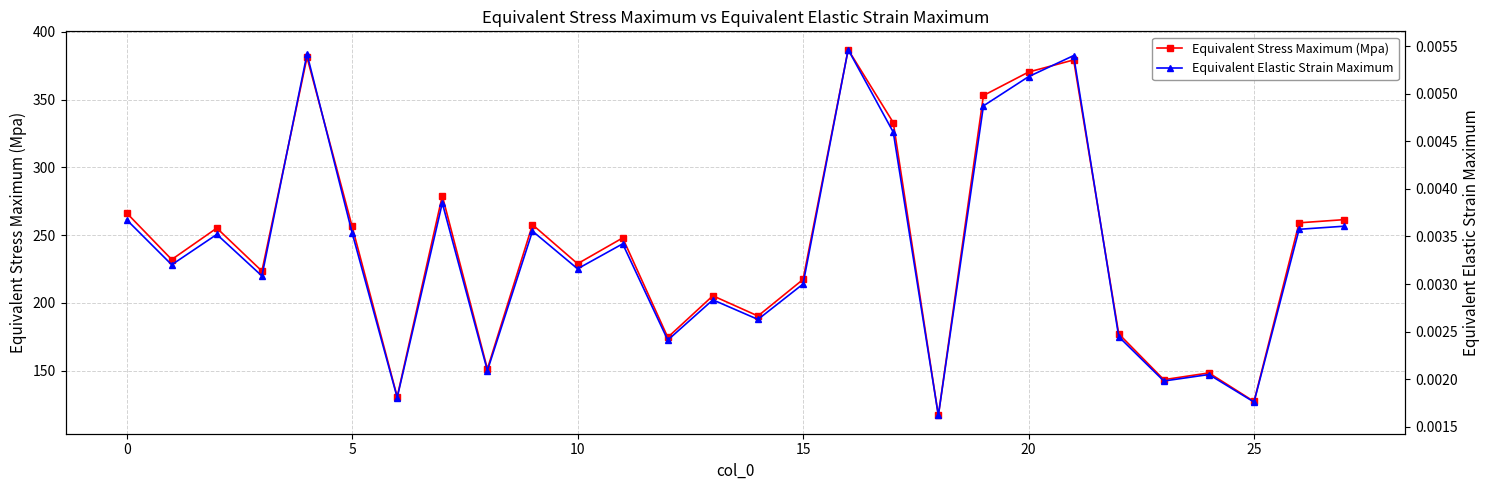

List the series in order of their peak value, highest first.

Equivalent Stress Maximum (Mpa), Equivalent Elastic Strain Maximum